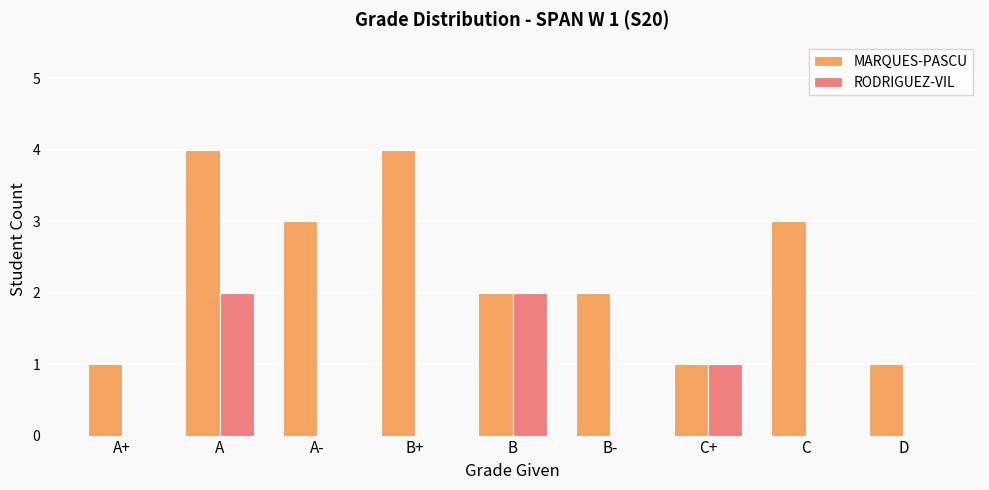

Reading left to right, extract all data points from this chart.

MARQUES-PASCU: 1	4	3	4	2	2	1	3	1
RODRIGUEZ-VIL: 0	2	0	0	2	0	1	0	0